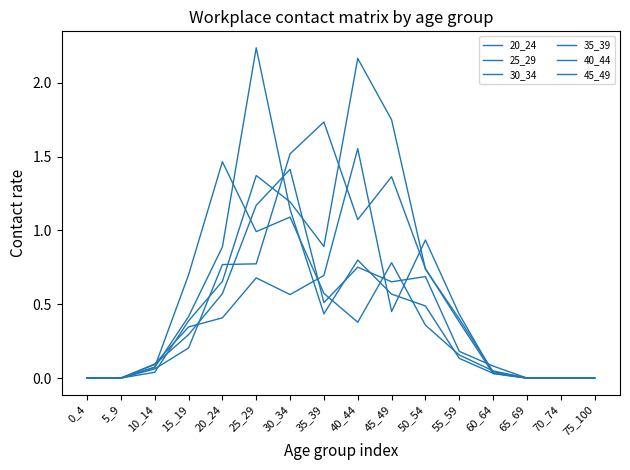

How many lines are shown in the chart?

6